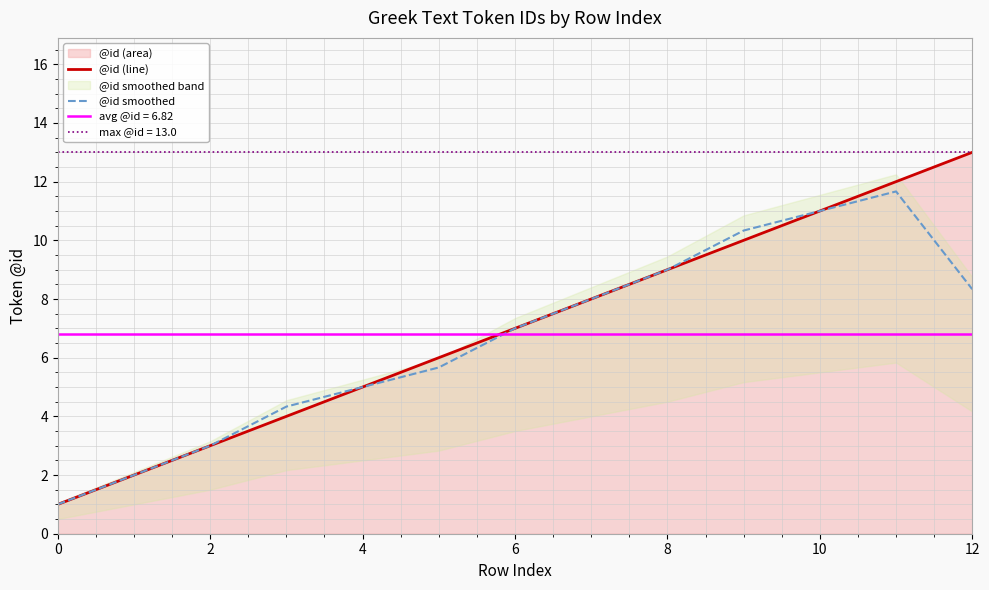

How many values in the @id smoothed series are below 7?

5